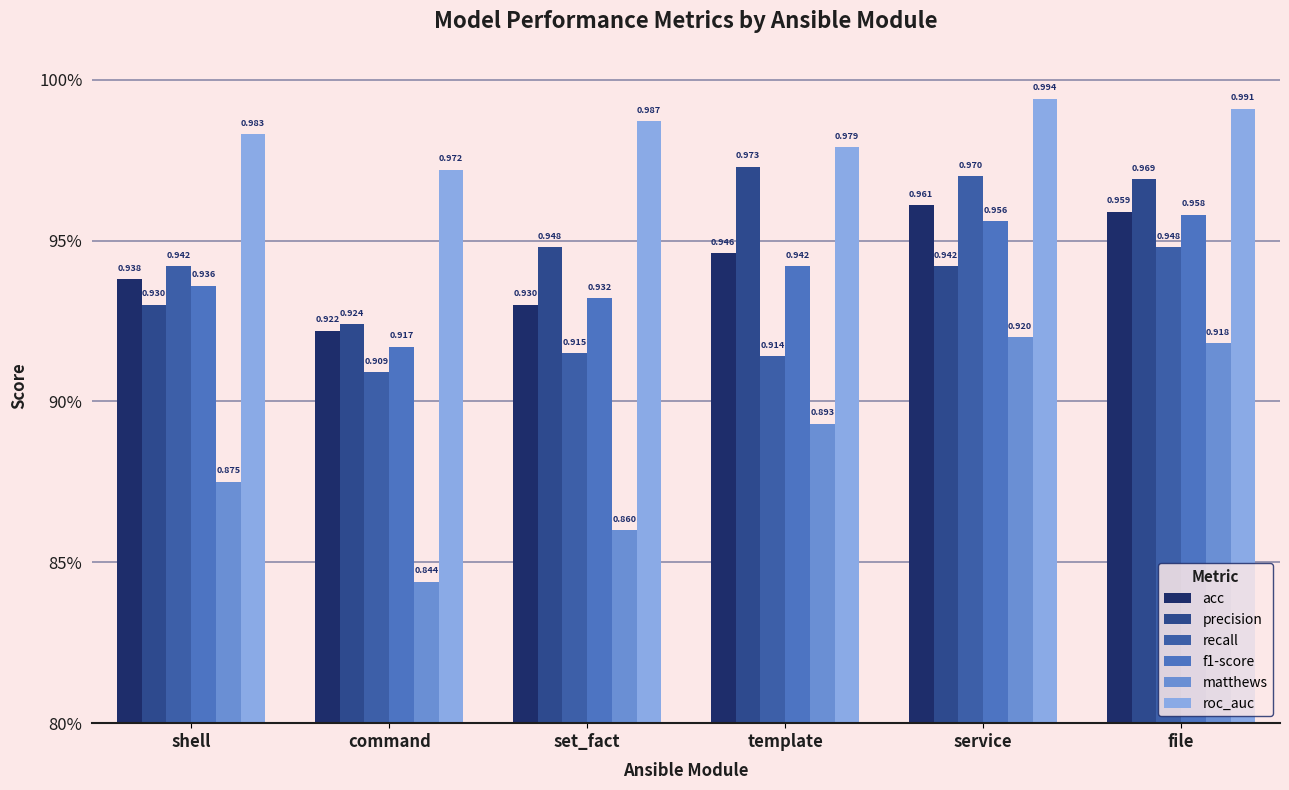

Reading left to right, what are all the values shown in this chart?

acc: 0.9	0.9	0.9	0.9	1.0	1.0
precision: 0.9	0.9	0.9	1.0	0.9	1.0
recall: 0.9	0.9	0.9	0.9	1.0	0.9
f1-score: 0.9	0.9	0.9	0.9	1.0	1.0
matthews: 0.9	0.8	0.9	0.9	0.9	0.9
roc_auc: 1.0	1.0	1.0	1.0	1.0	1.0